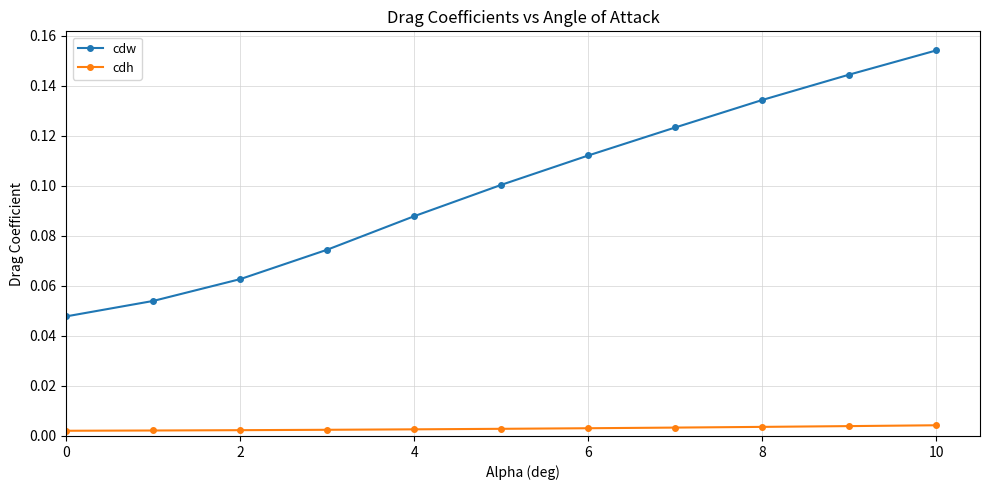

True or false: cdh and cdw intersect in this chart.

False